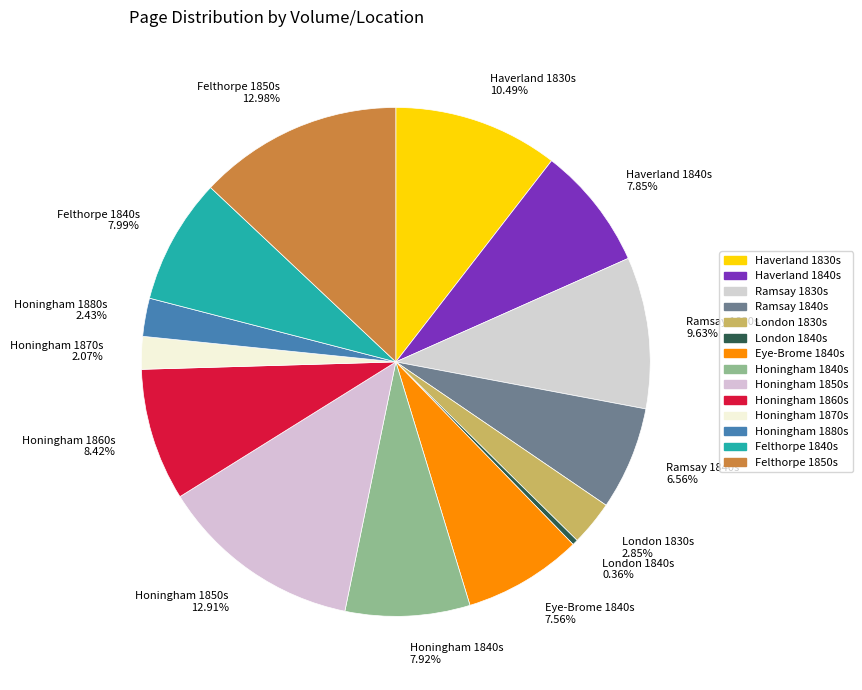

Does Felthorpe 1850s 12.98% account for over 50% of the chart?

No